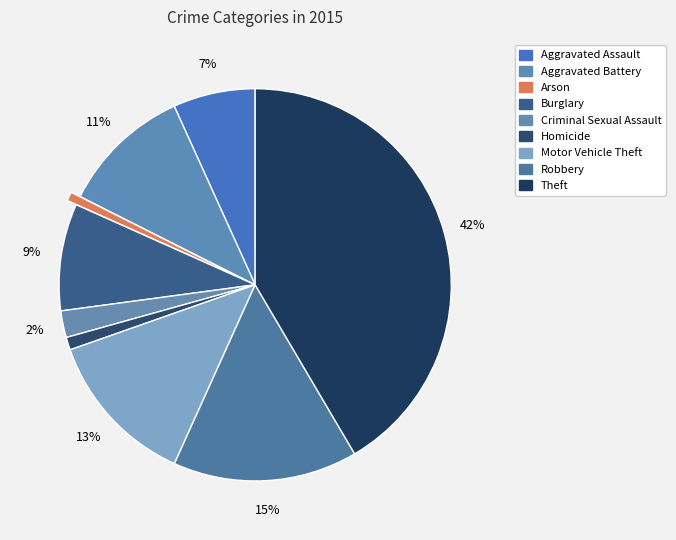

Is Criminal Sexual Assault the majority of the pie?

No